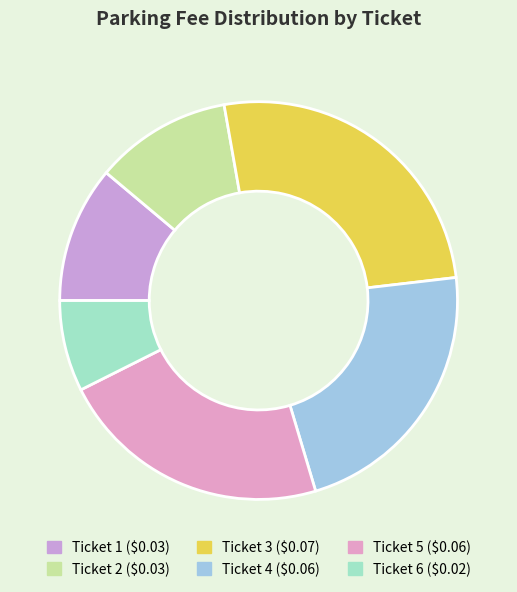

How many segments does this pie chart have?

6